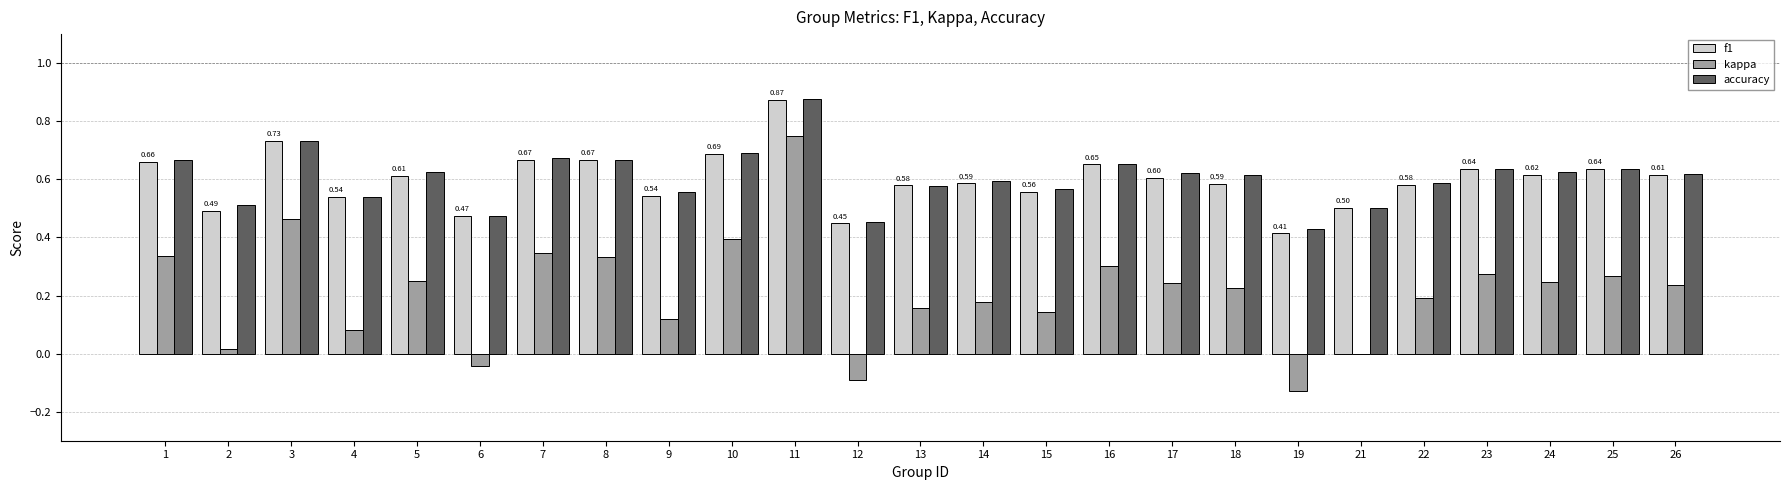

Which category has the highest value in the f1 series?

11